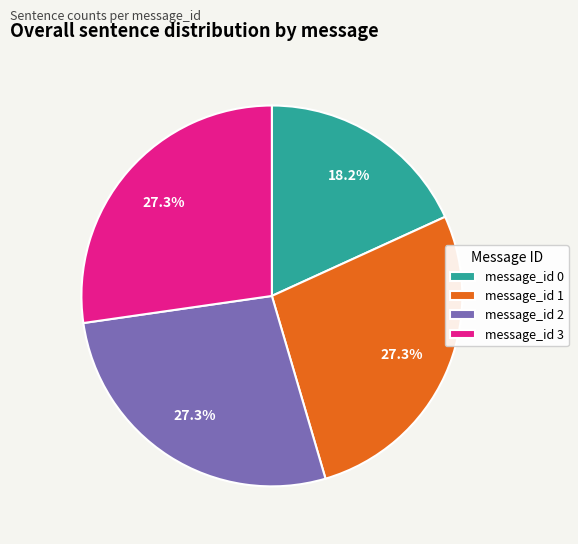

Do message_id 3 and message_id 2 together represent more than half of the pie?

Yes